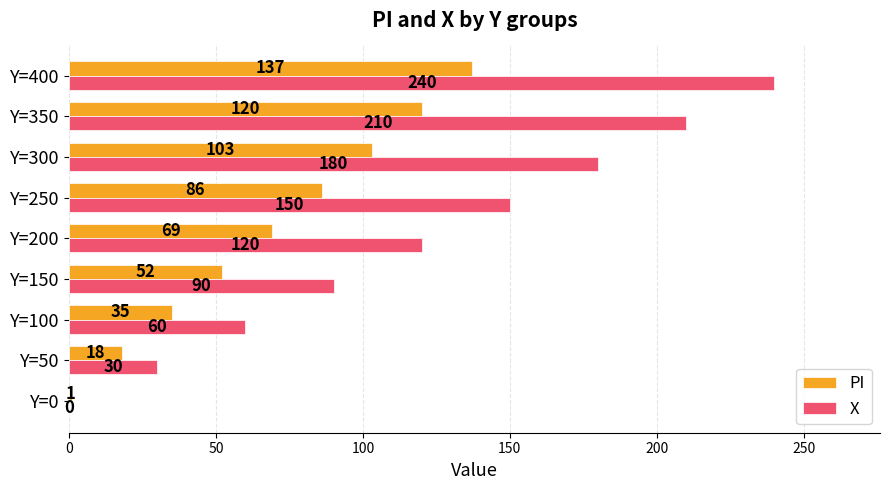

How many distinct data groups are displayed?

2